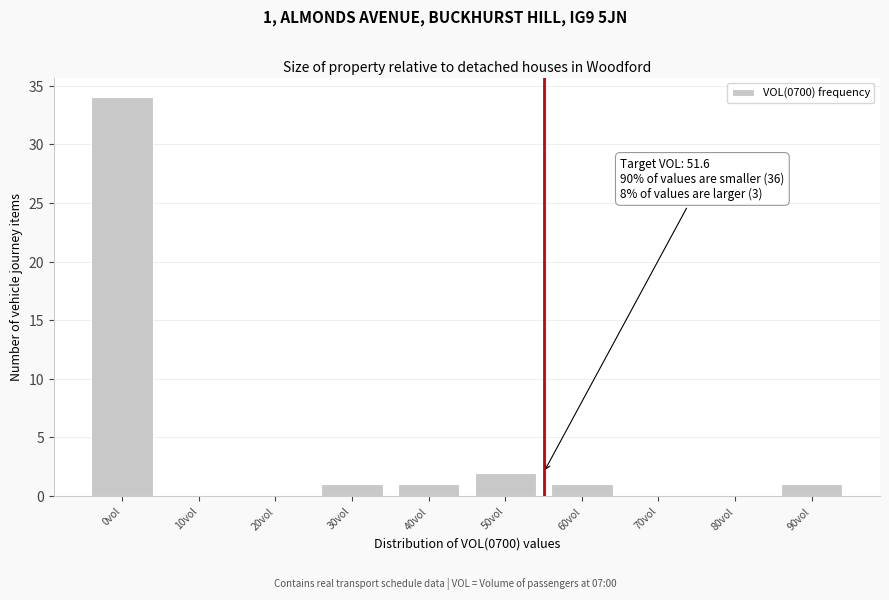

Reading left to right, extract all data points from this chart.

0vol=34	10vol=0	20vol=0	30vol=1	40vol=1	50vol=2	60vol=1	70vol=0	80vol=0	90vol=1